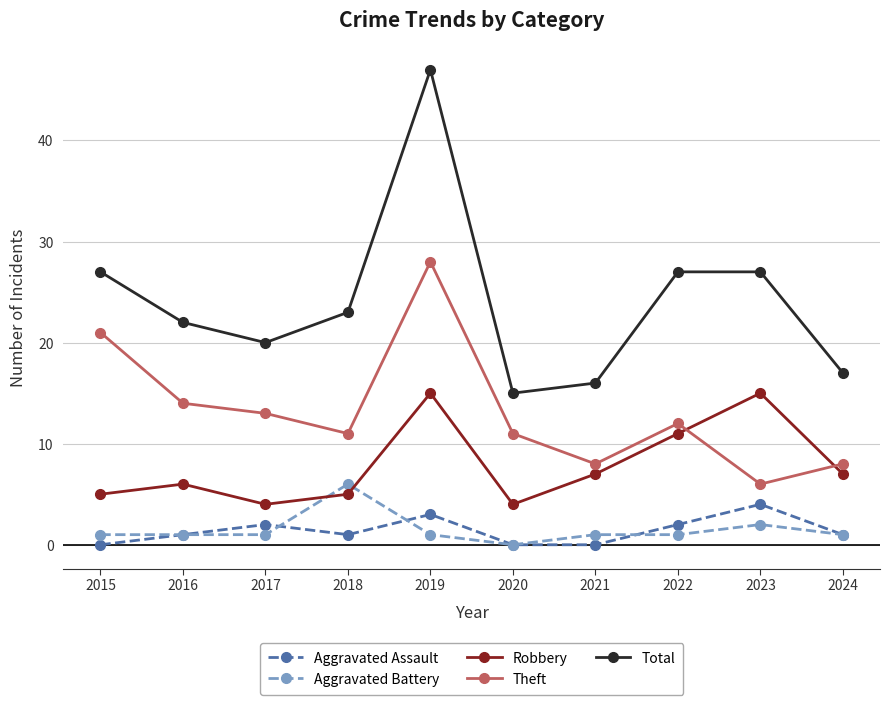

What are all the series names shown in the legend?

Aggravated Assault, Aggravated Battery, Robbery, Theft, Total